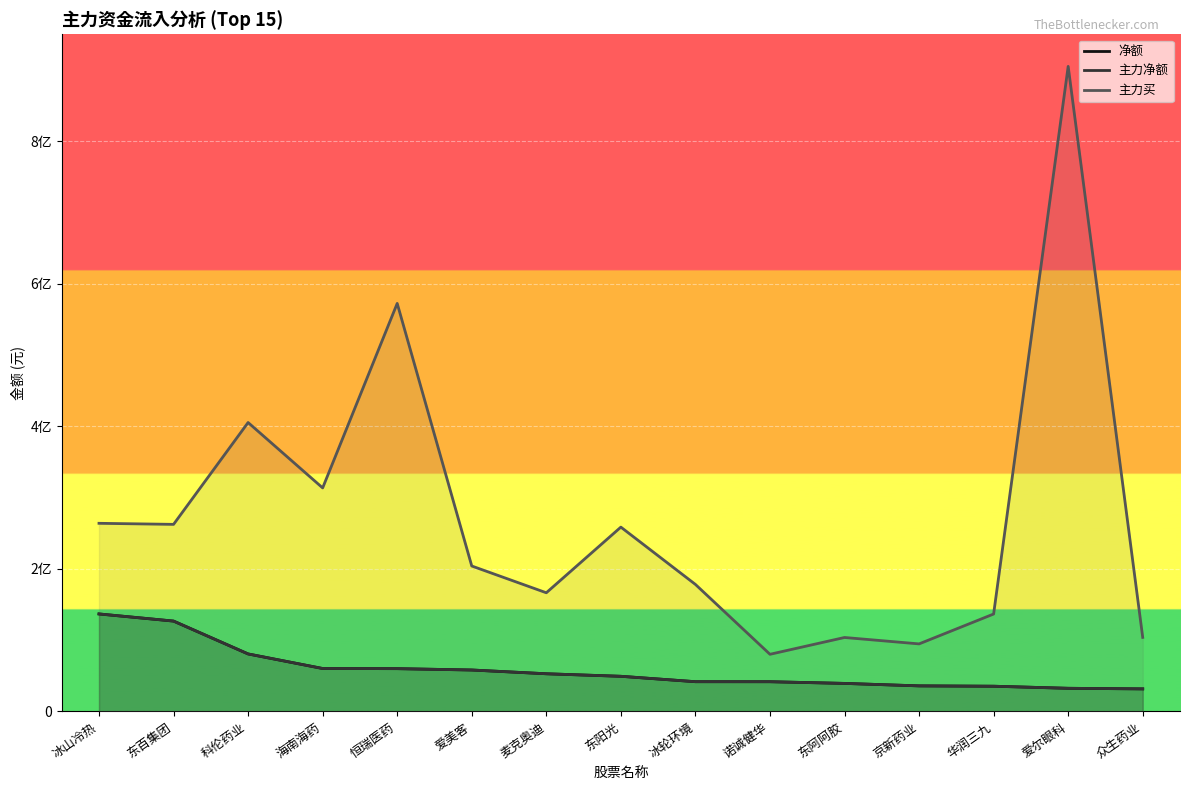

What is the difference between the highest and lowest values at 冰山冷热?

127157552